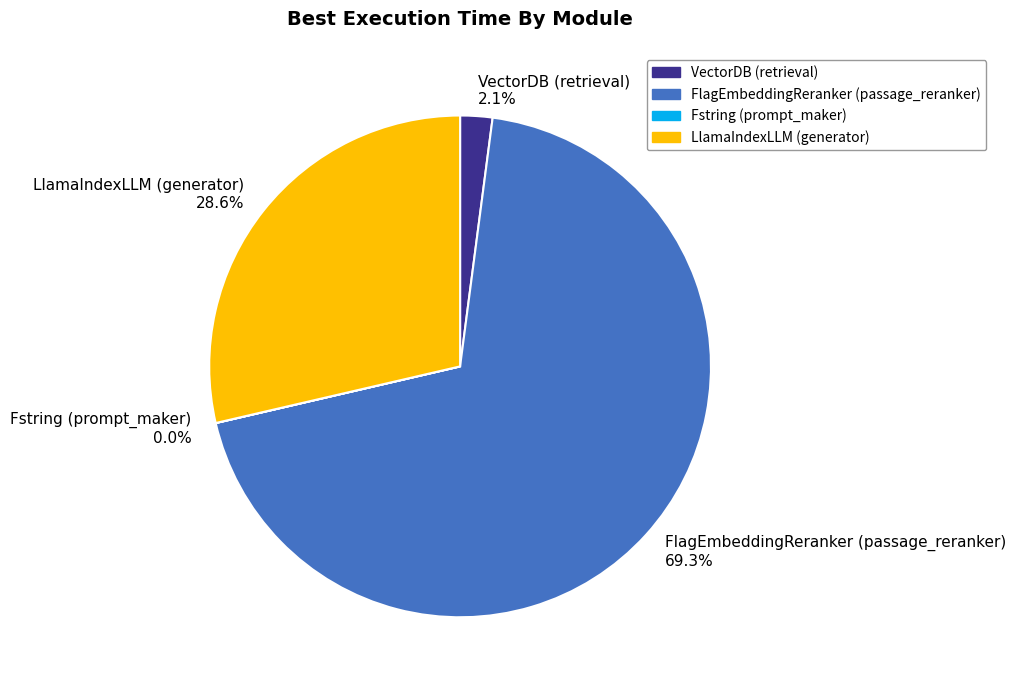

What is the largest slice in the pie chart?

FlagEmbeddingReranker (passage_reranker)